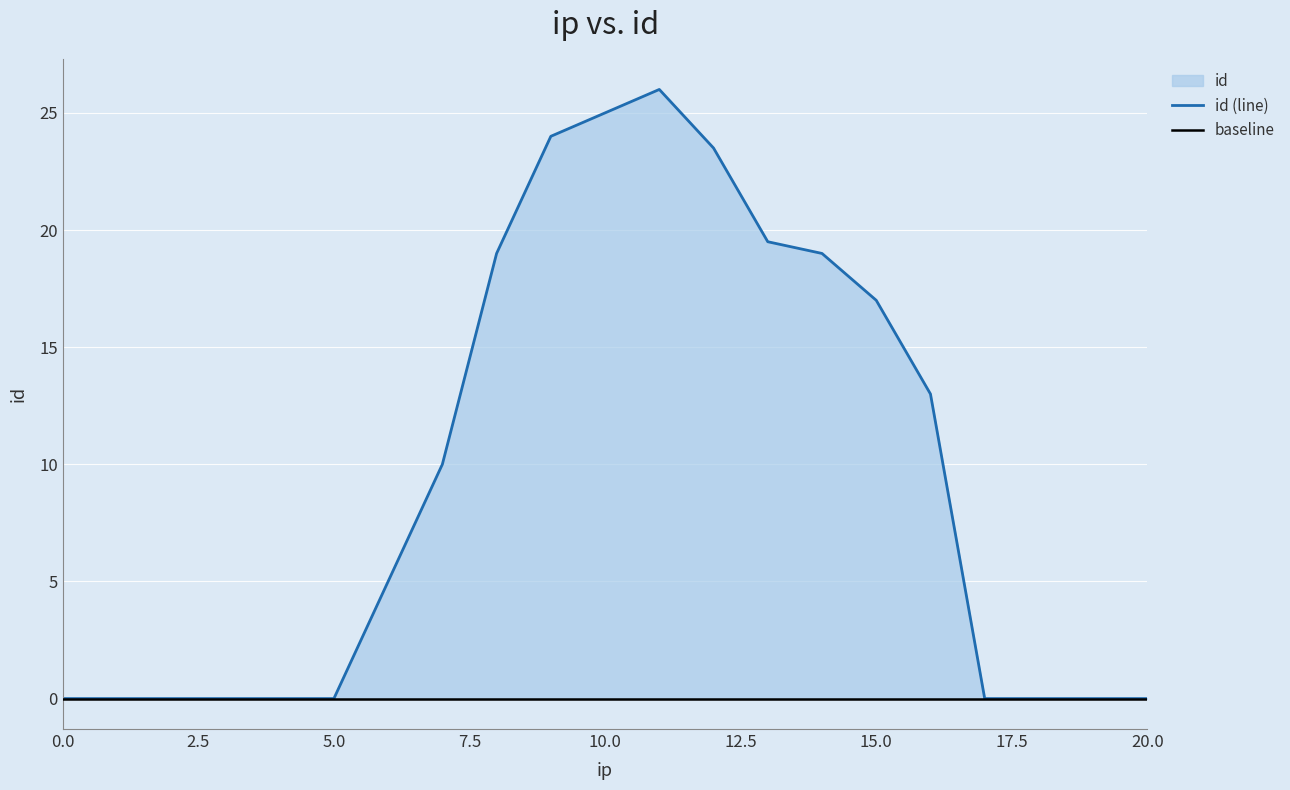

At which category does the data reach its first local peak?

11